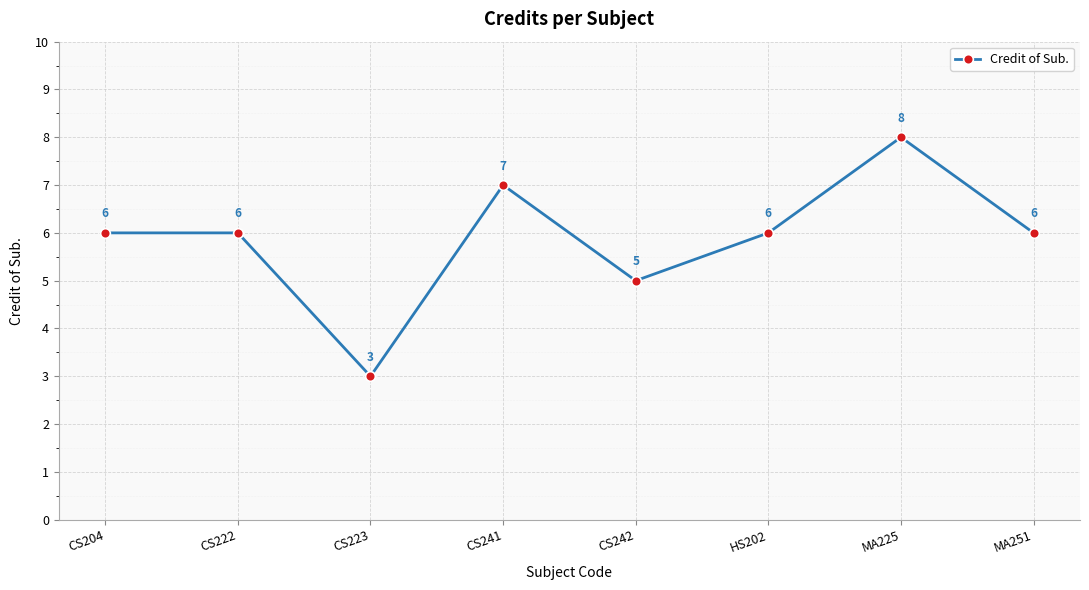

Which label corresponds to the largest value in the chart?

MA225